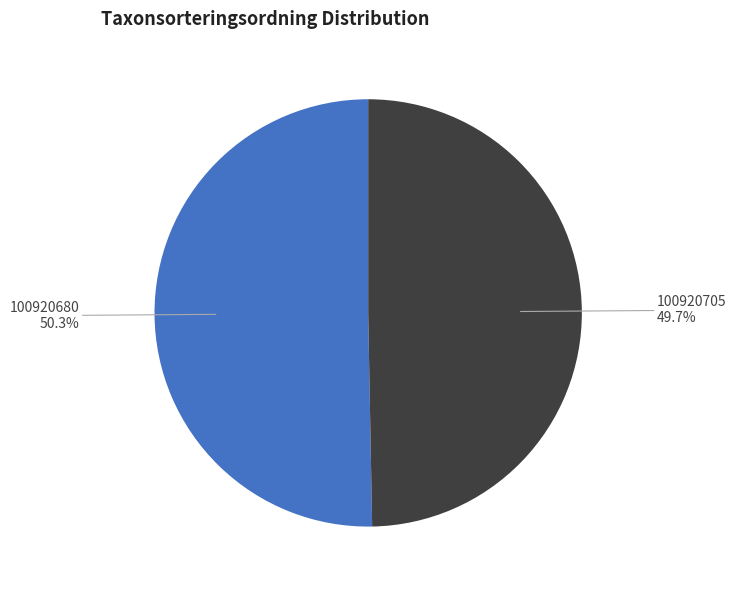

Is there a majority slice in this chart?

Yes